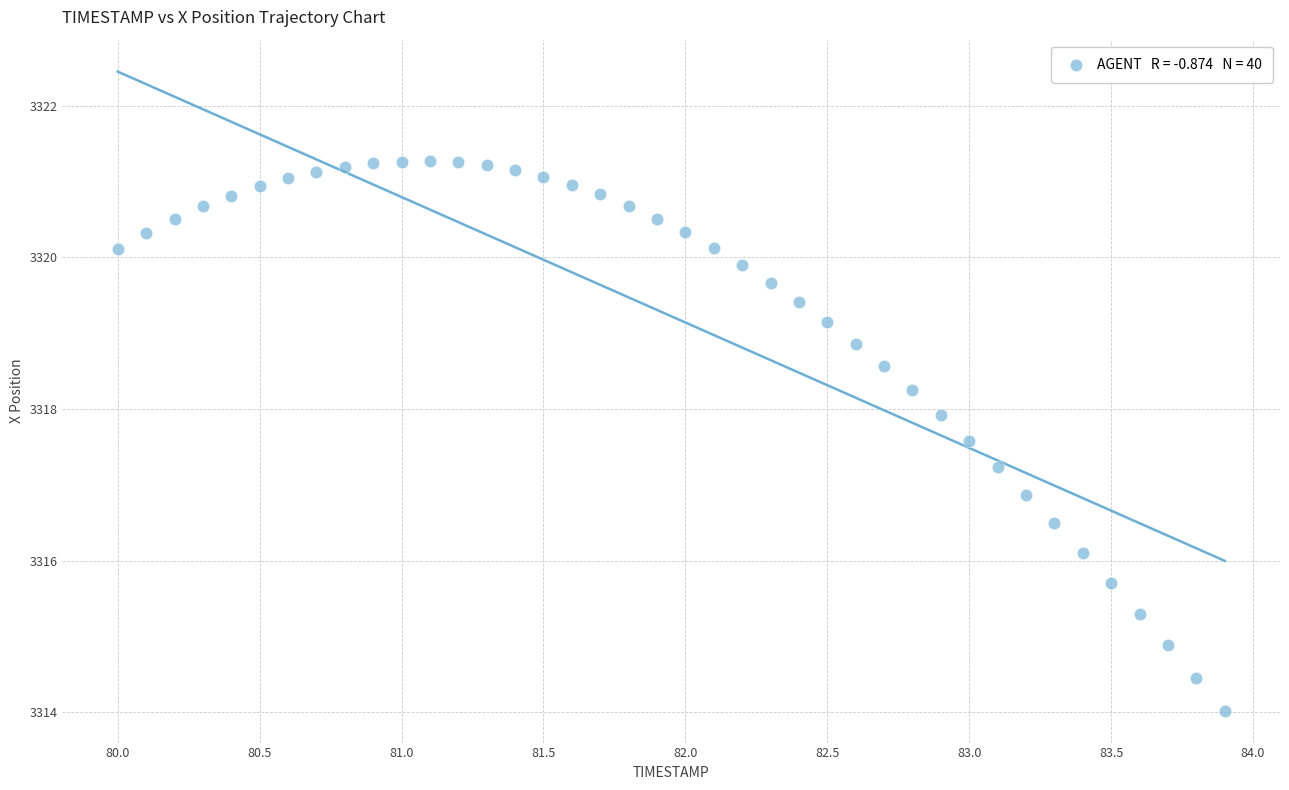

What is the range of X values (max minus min)?

3.9